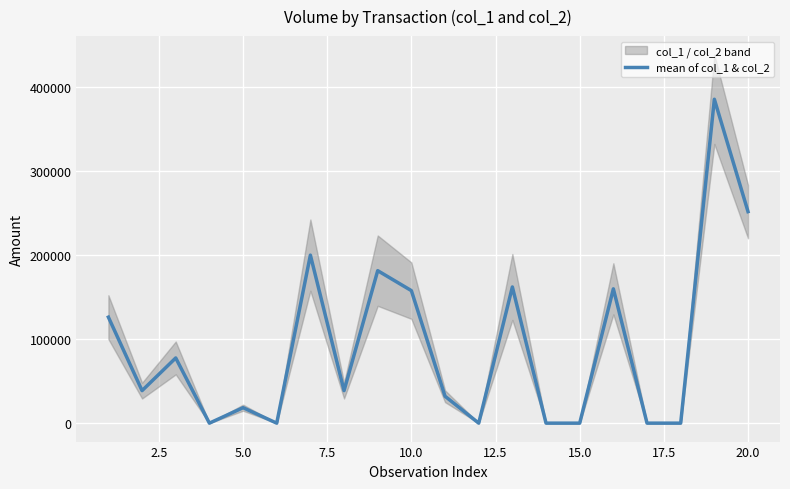

What is the maximum value shown in the chart?

384875